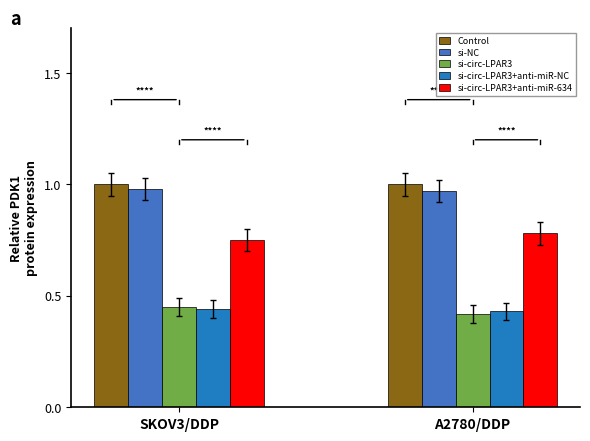

What is the total value across all series at SKOV3/DDP?

3.6